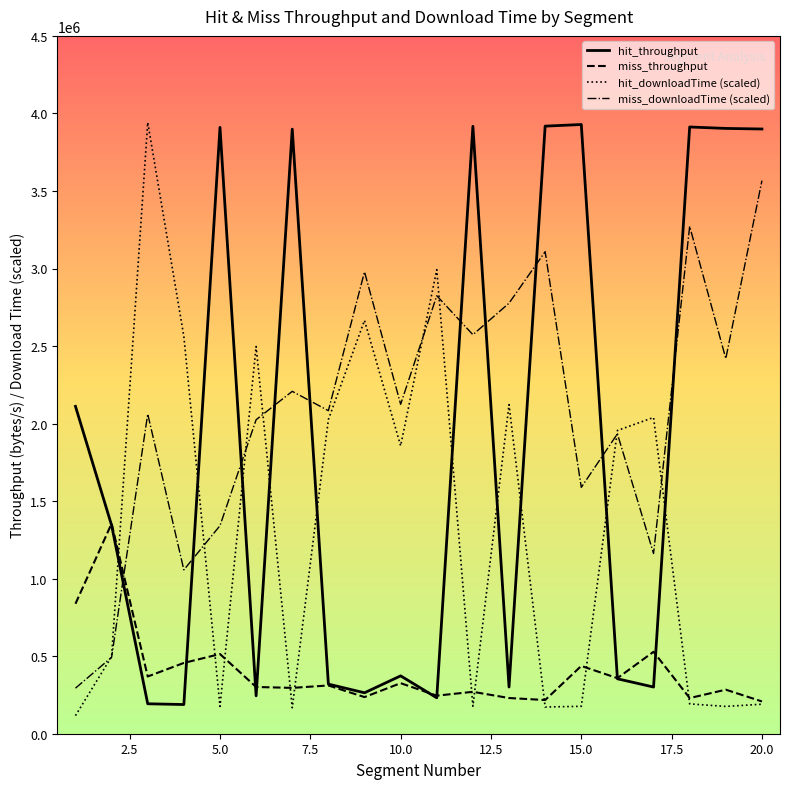

True or false: miss_downloadTime (scaled) and hit_throughput intersect in this chart.

True